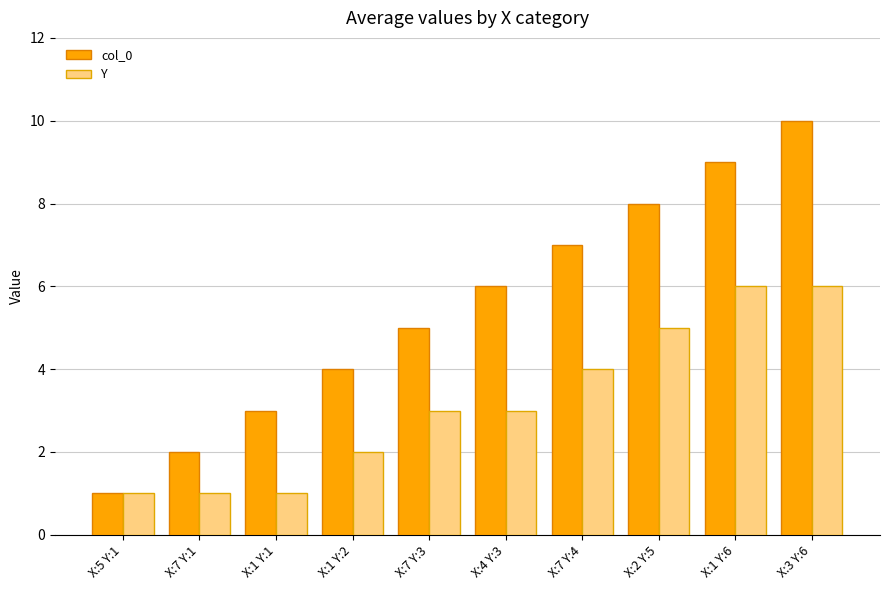

True or false: Y has a value of 4 at X:4 Y:3.

False